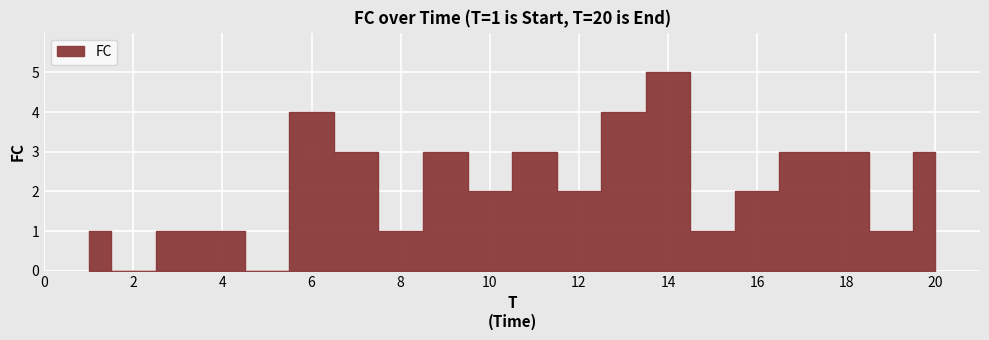

What is the difference between the values at 11 and 12?

1